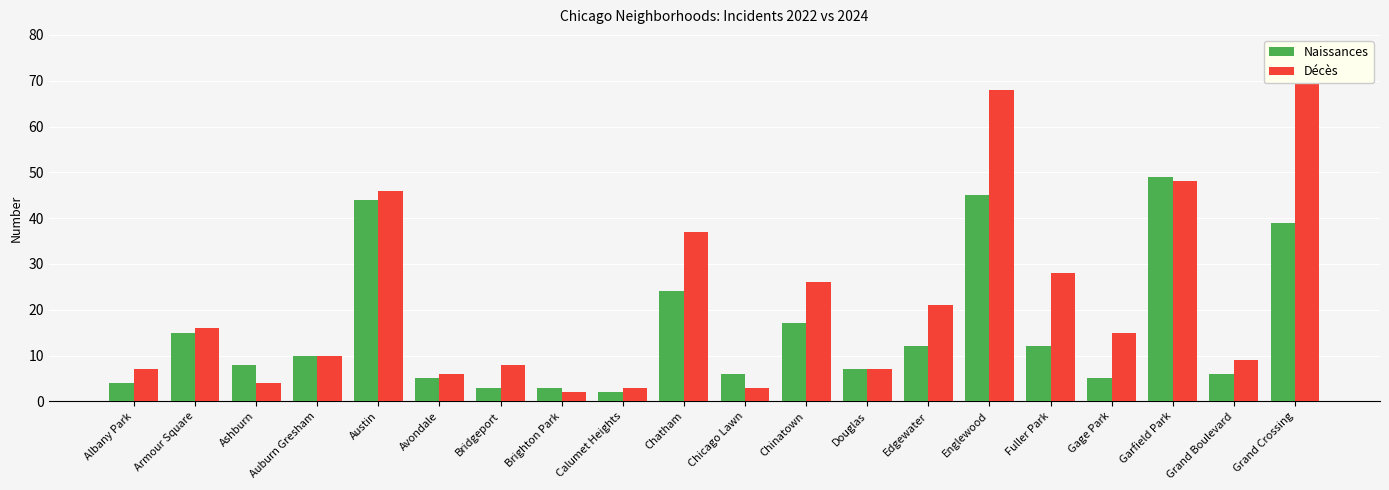

Is it true that Naissances equals 3 at Fuller Park?

False